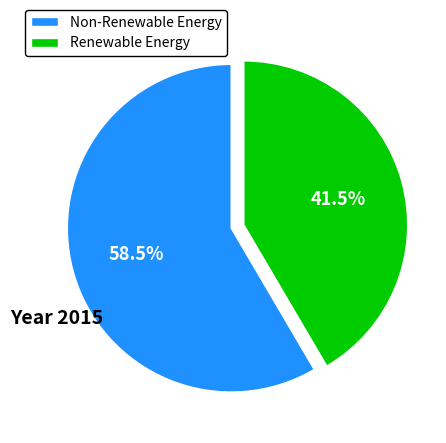

Do Non-Renewable Energy and Renewable Energy together represent more than half of the pie?

Yes